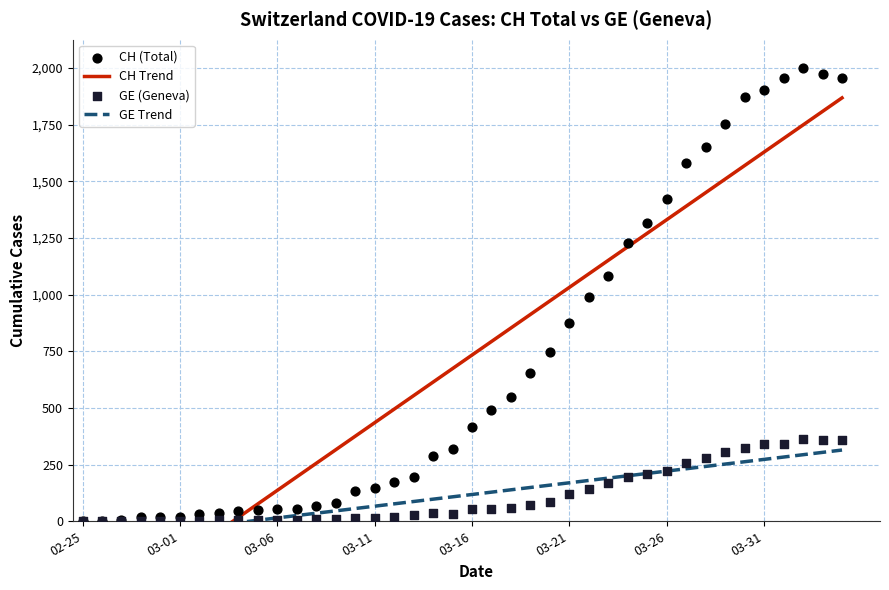

Which series has the widest spread of Y values?

CH Trend